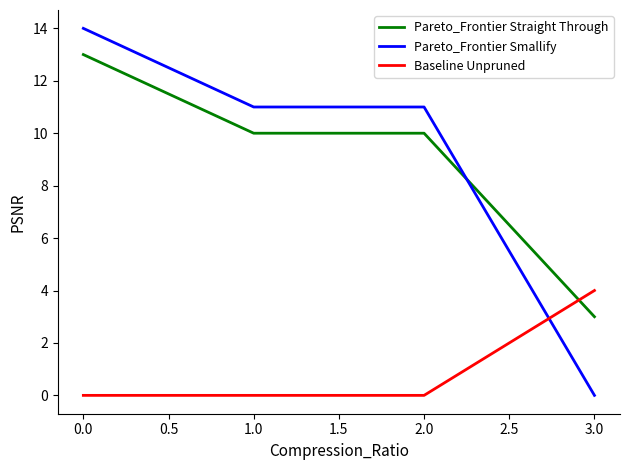

How many intersections are there between Pareto_Frontier Straight Through and Baseline Unpruned?

1